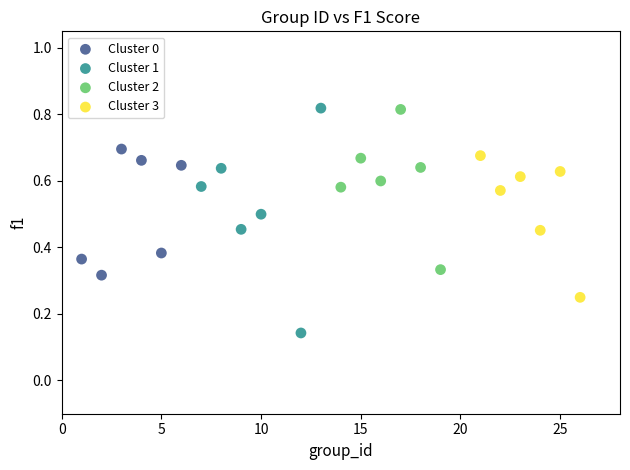

What are all the series names shown in the legend?

Cluster 0, Cluster 1, Cluster 2, Cluster 3